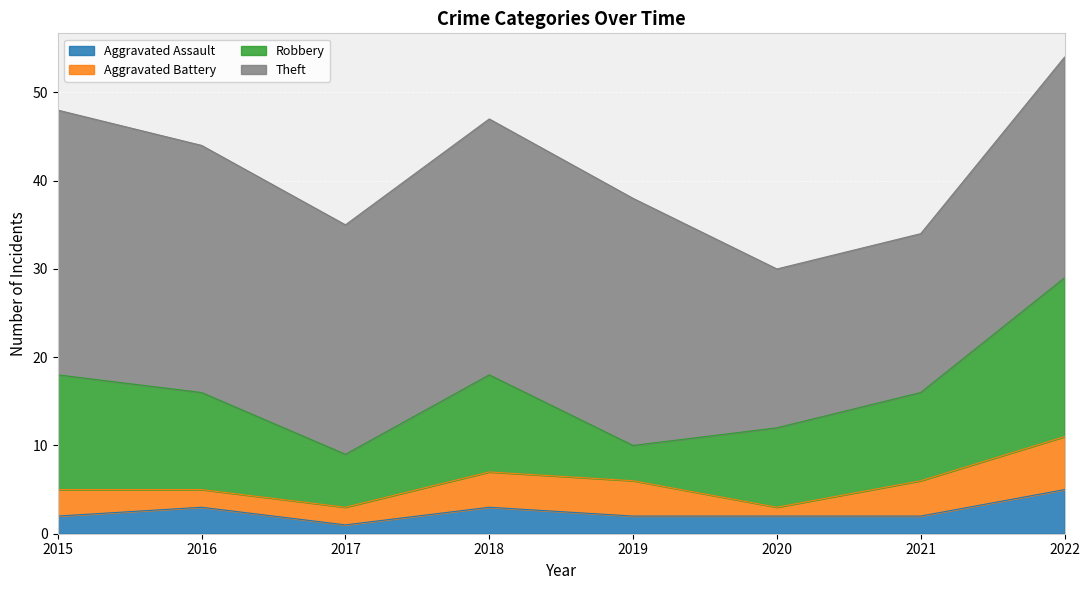

At which category is the sum across all series the highest?

2022